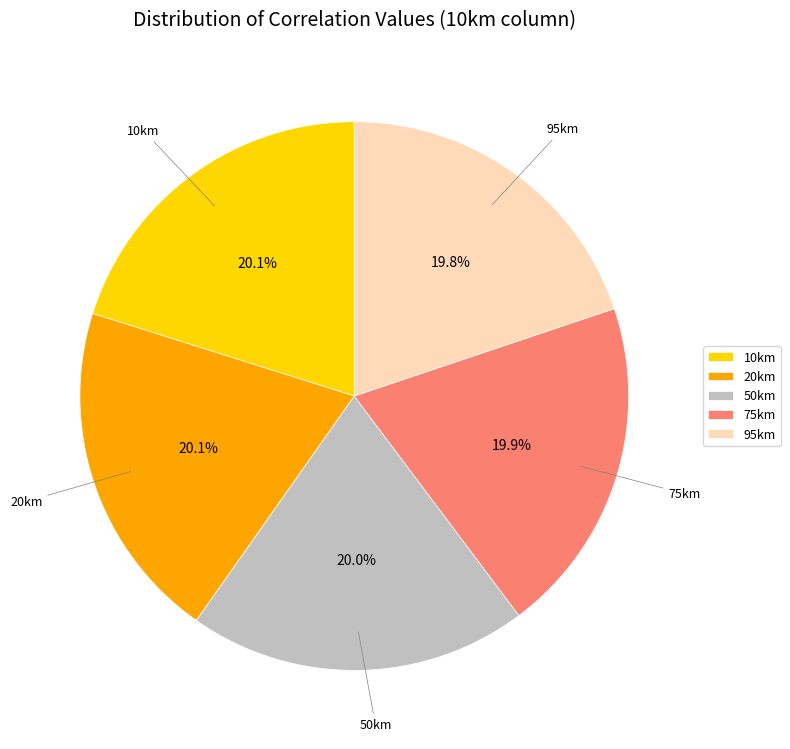

Is the sum of 20km and 95km greater than half?

No